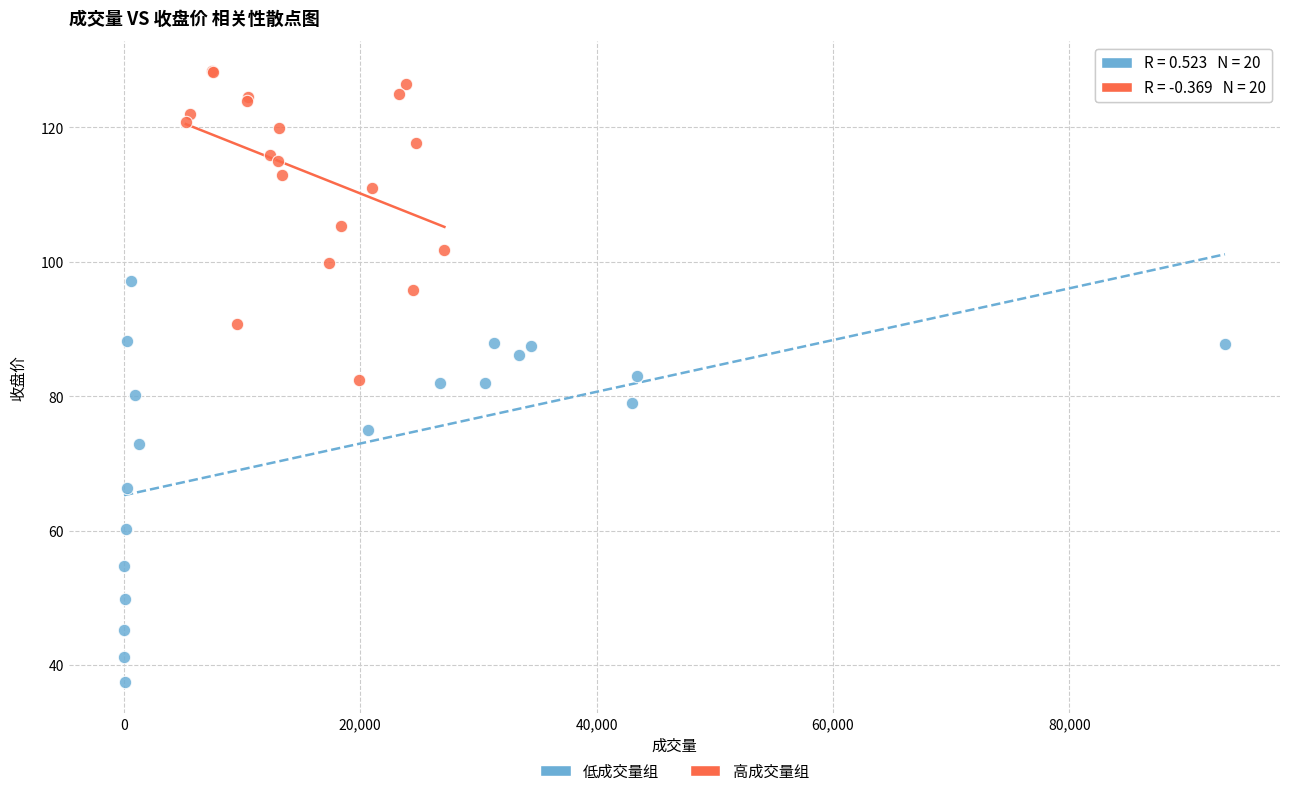

Which series contains the highest Y value?

高成交量组